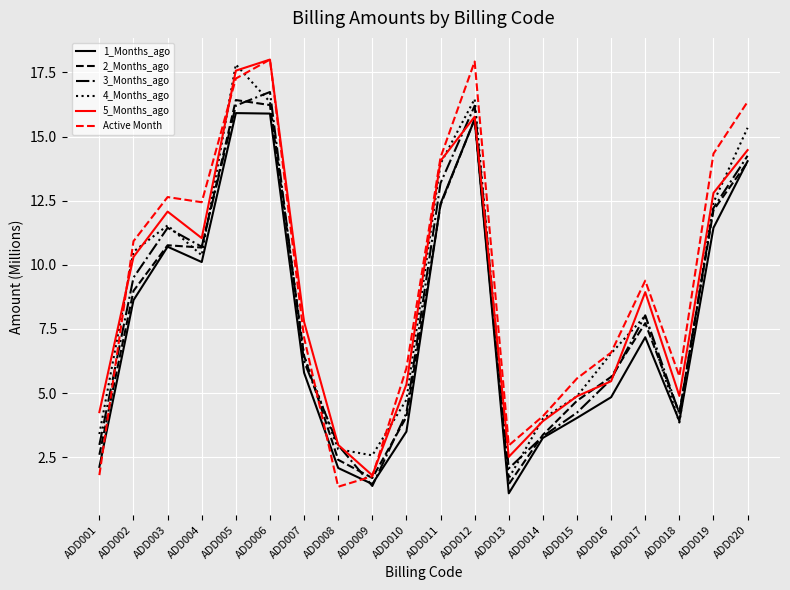

What is the minimum value shown in the chart?

1.1